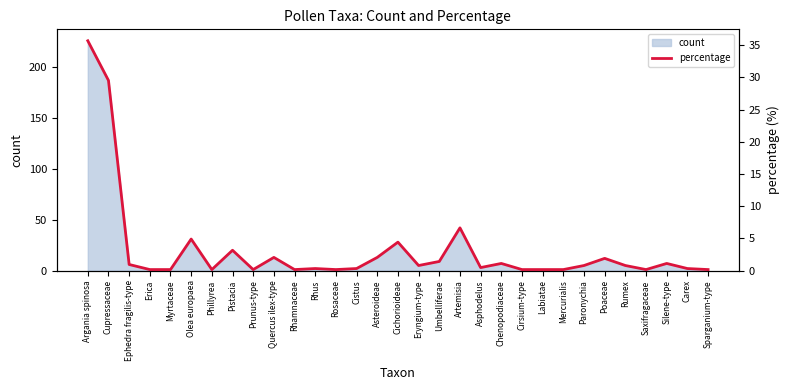

What is the change in value from Olea europaea to Rosaceae?

-4.7